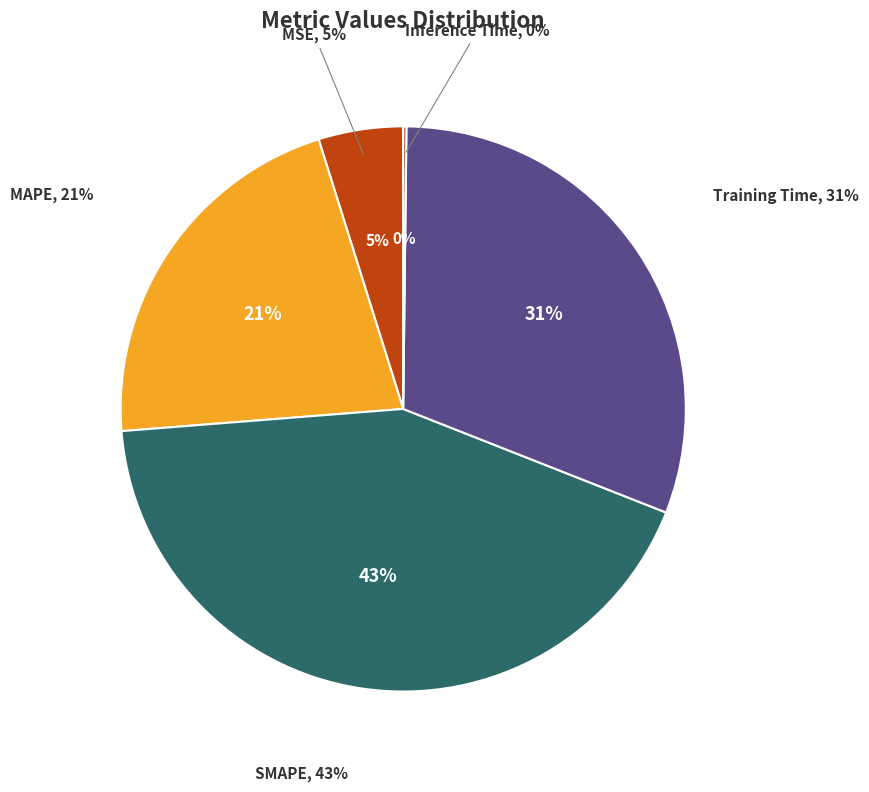

What is the change in value from Training Time to Inference Time?

-1.4